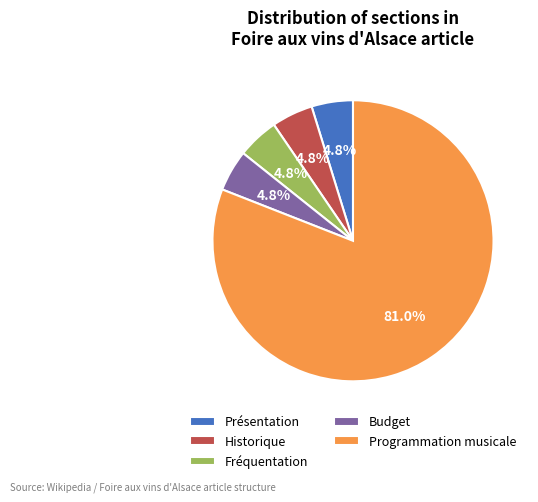

How many slices are in this pie chart?

5